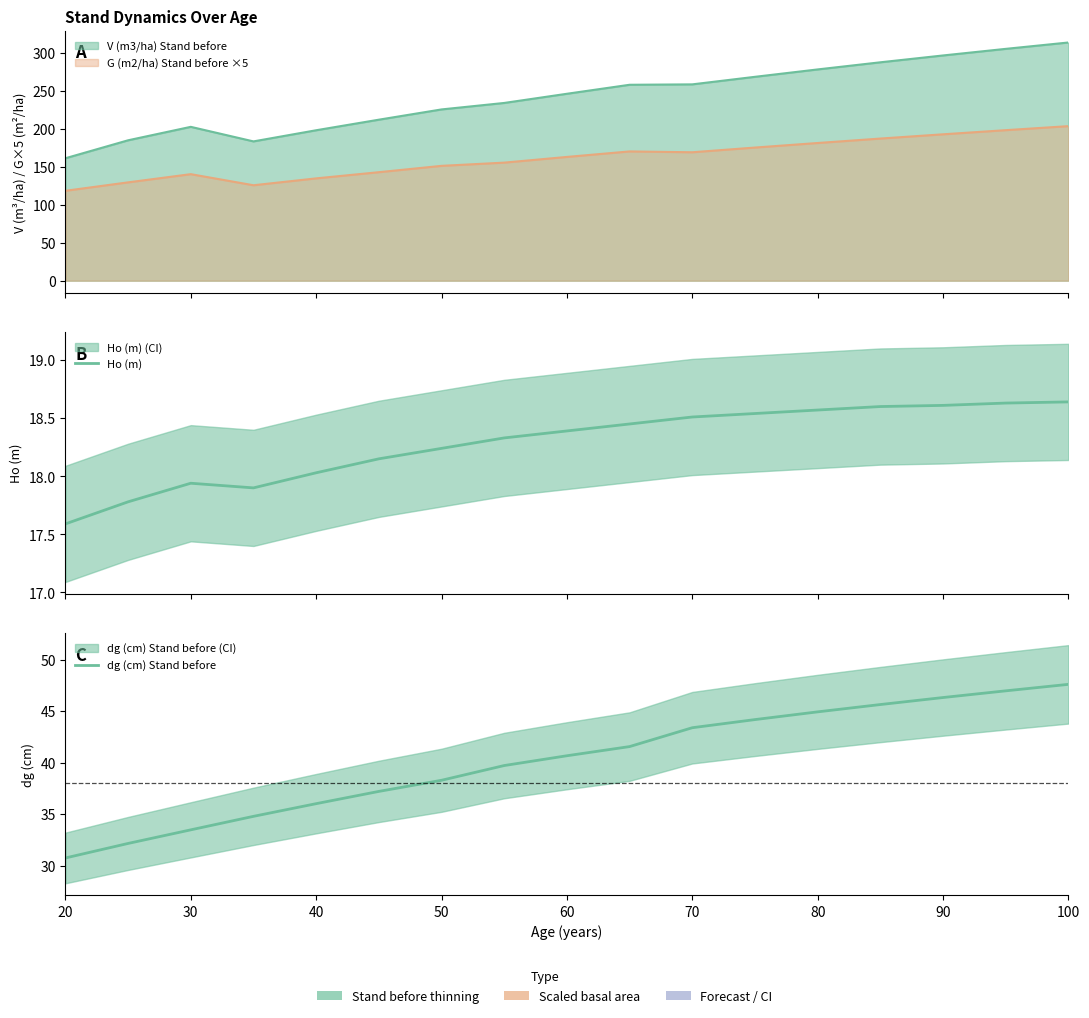

Rank the series by their average value, from highest to lowest.

dg (cm) Stand before, Ho (m)